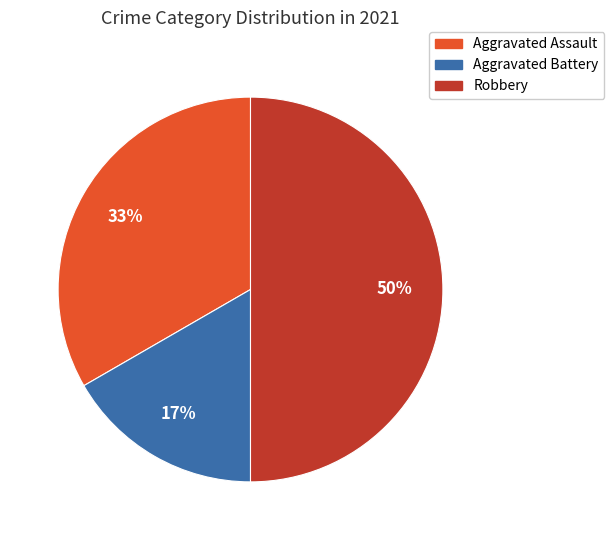

To the nearest percent, what is the difference between the largest and smallest slice percentages?

33%